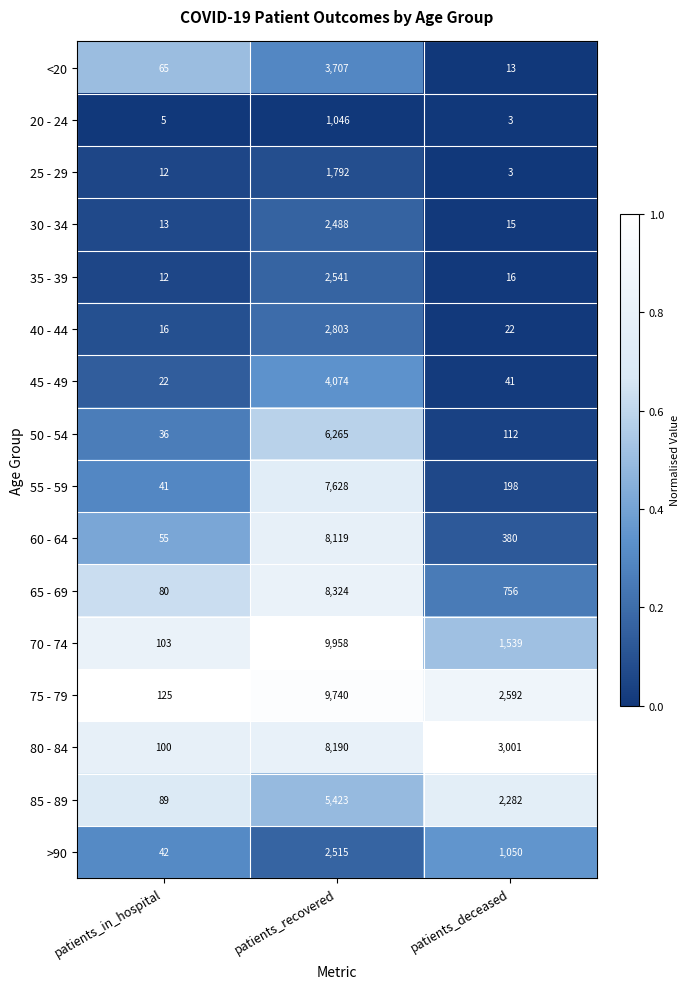

What is the greatest value displayed?

9958